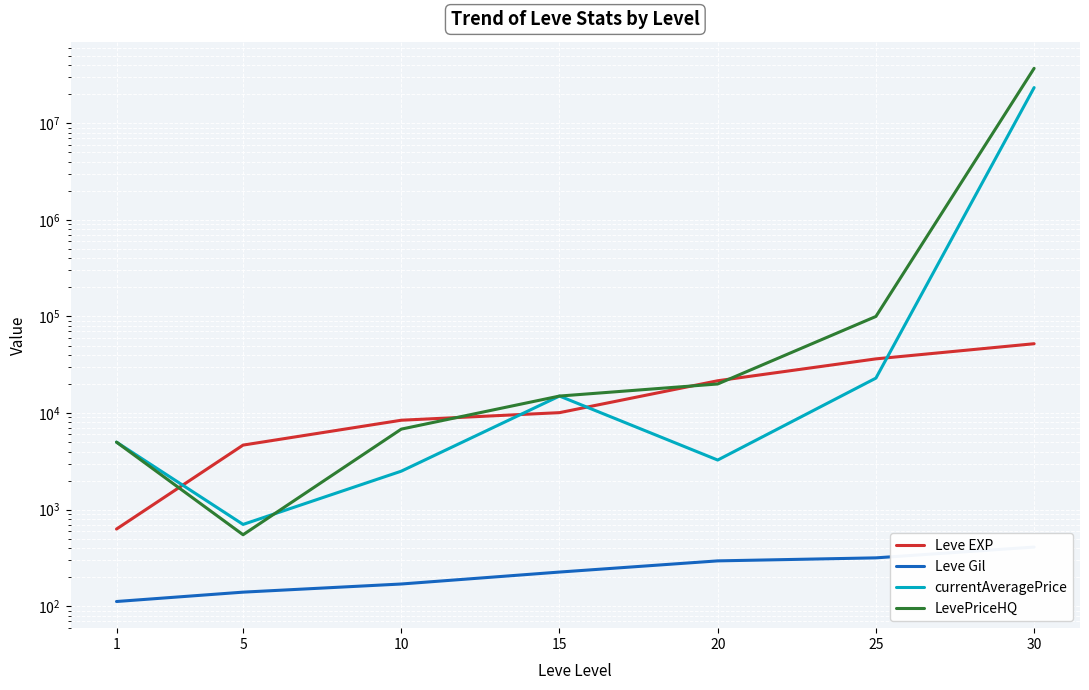

Where does the Leve EXP series first go above 10100?

20